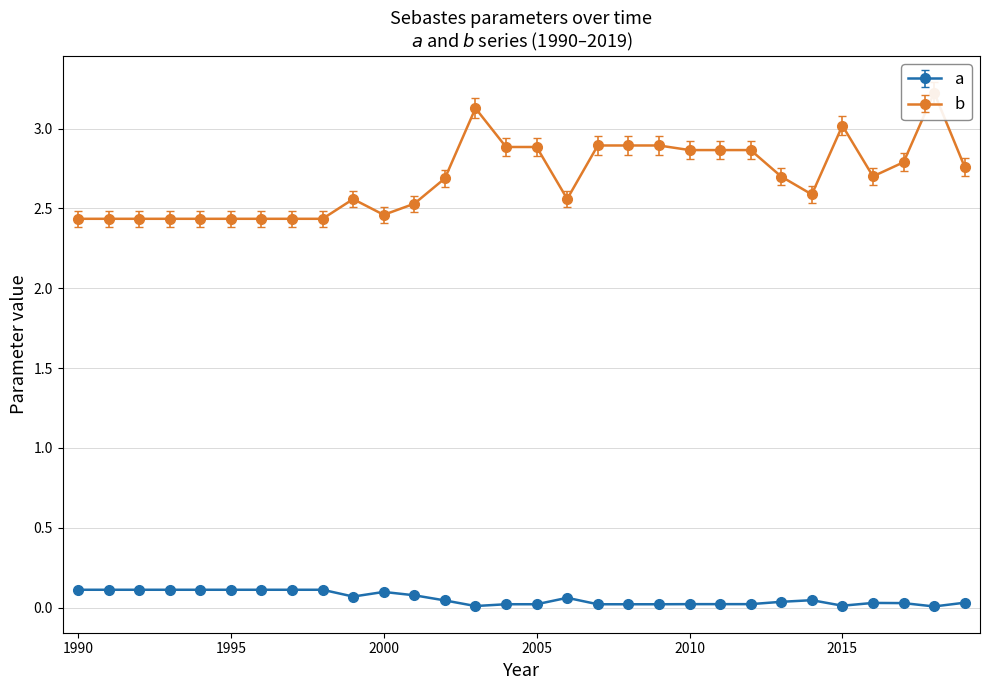

What is the highest value of the b series?

3.2